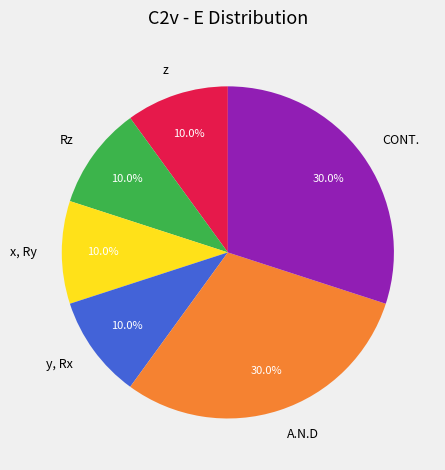

Is A.N.D the majority of the pie?

No